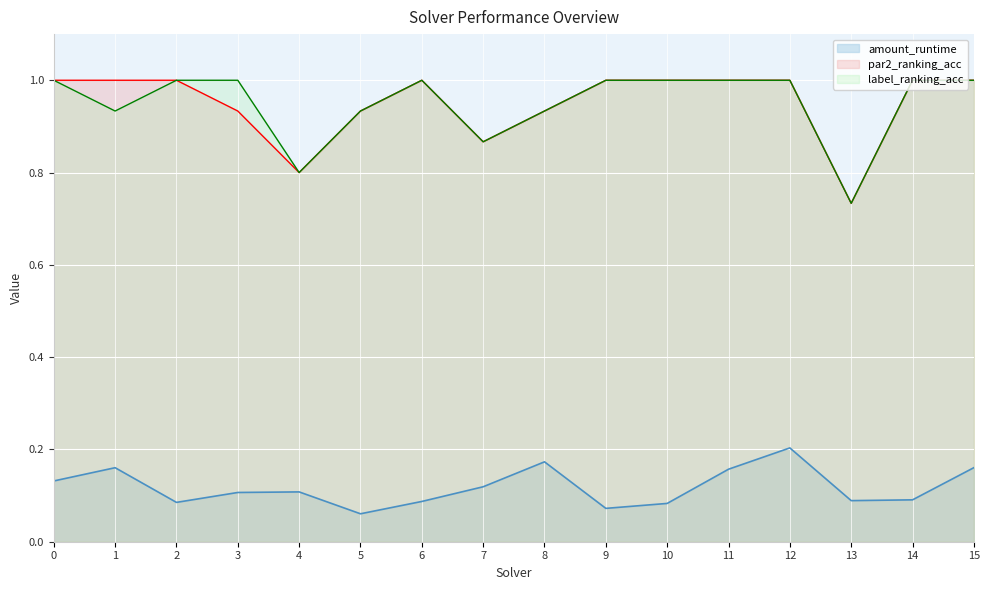

How many label_ranking_acc values are between 0 and 1?

16